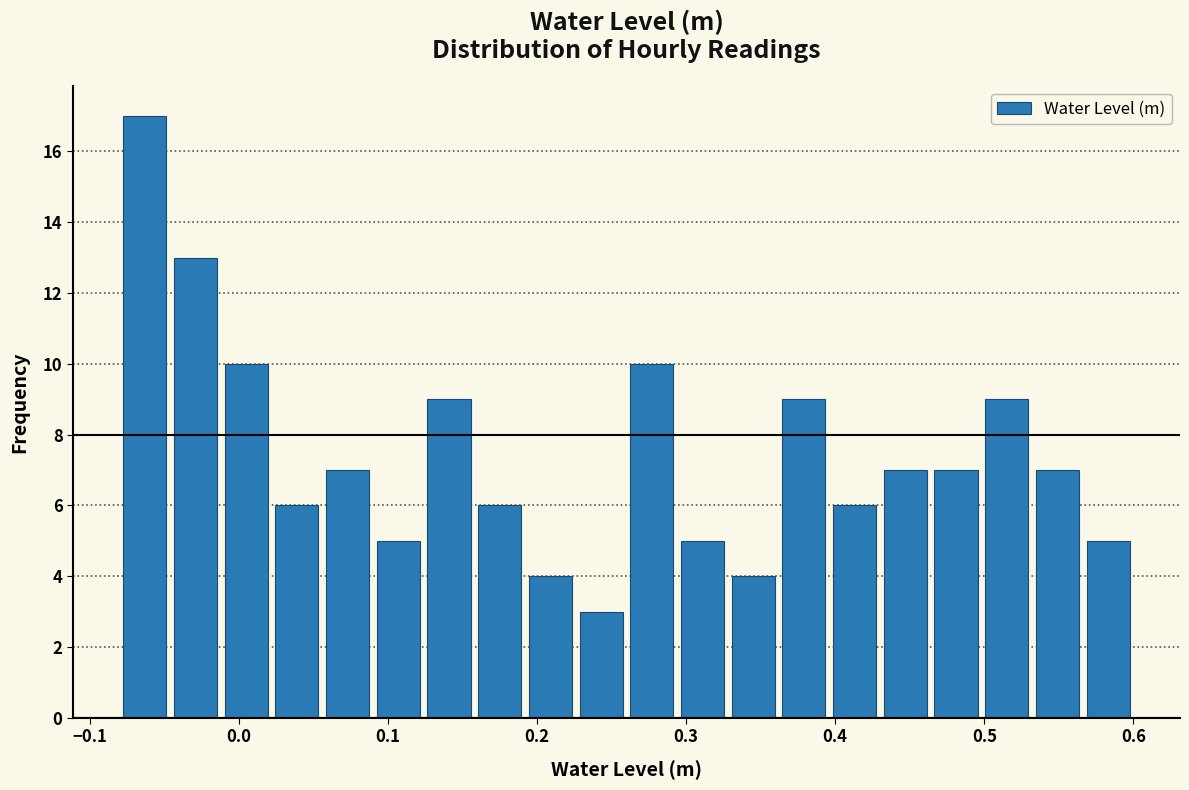

Read against the x-axis, roughly where is the centre of the tallest bar?

-0.06